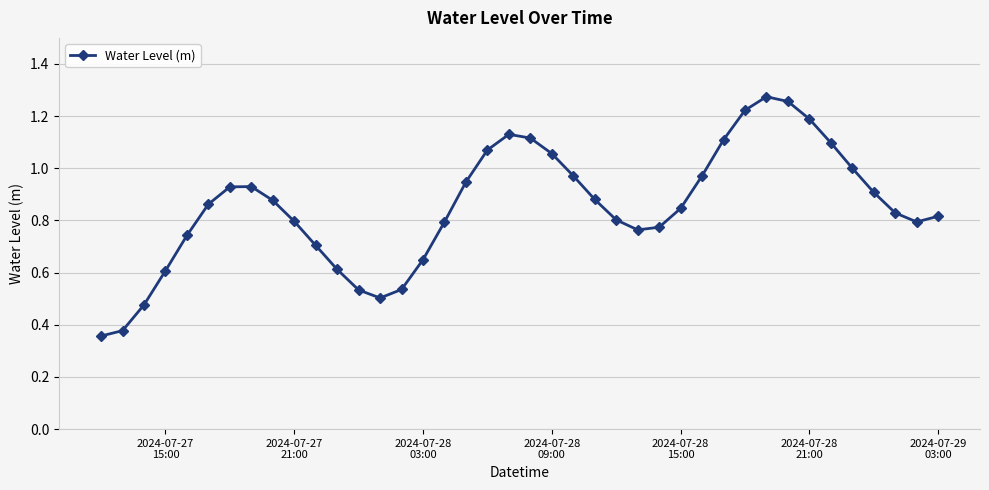

How many interior local peaks (higher than both neighbors) does the data have?

3